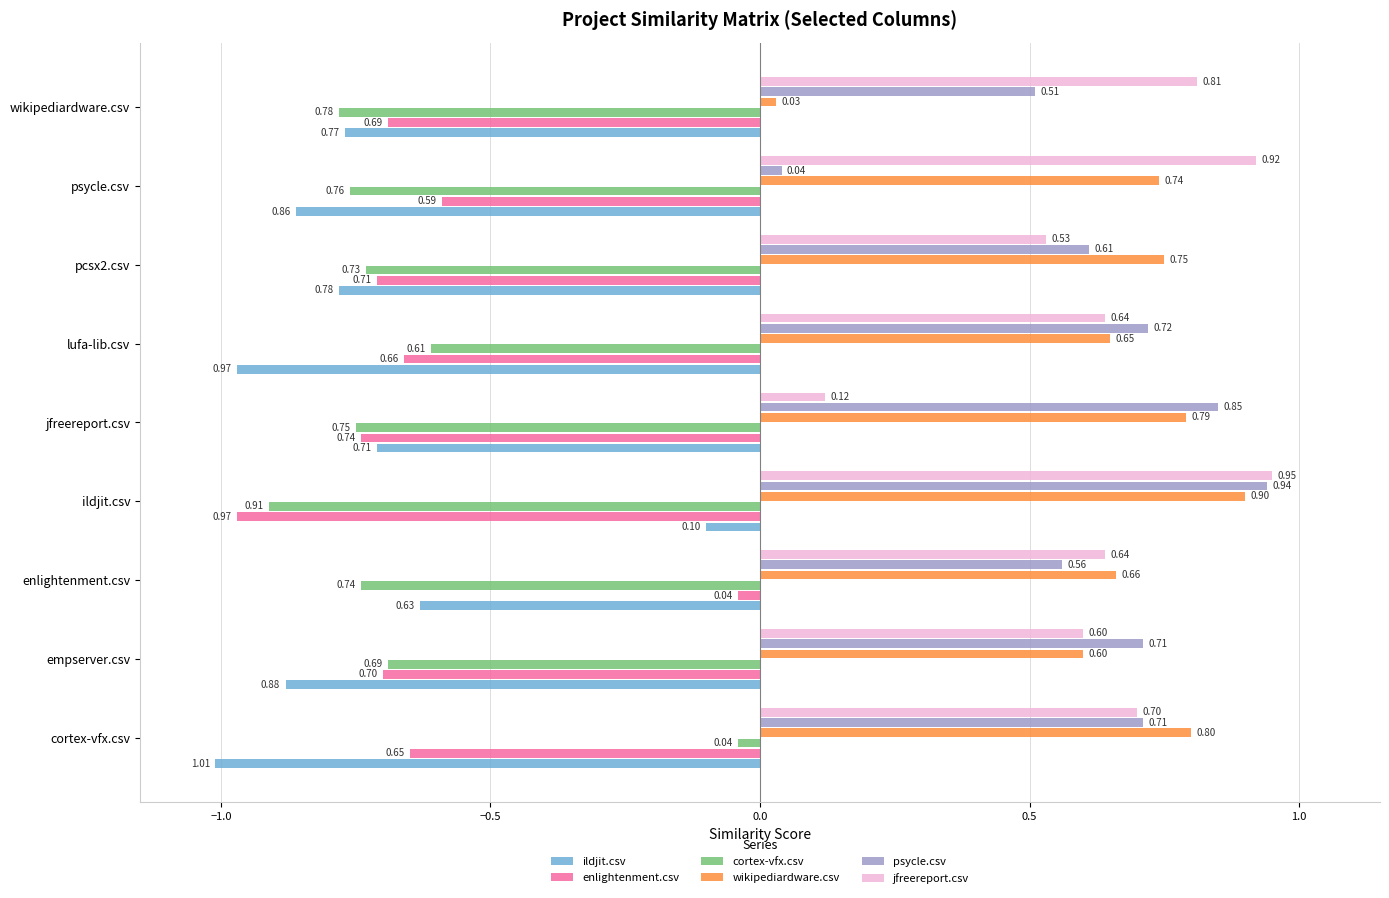

What is the difference between the second highest and minimum values in the cortex-vfx.csv series?

0.3